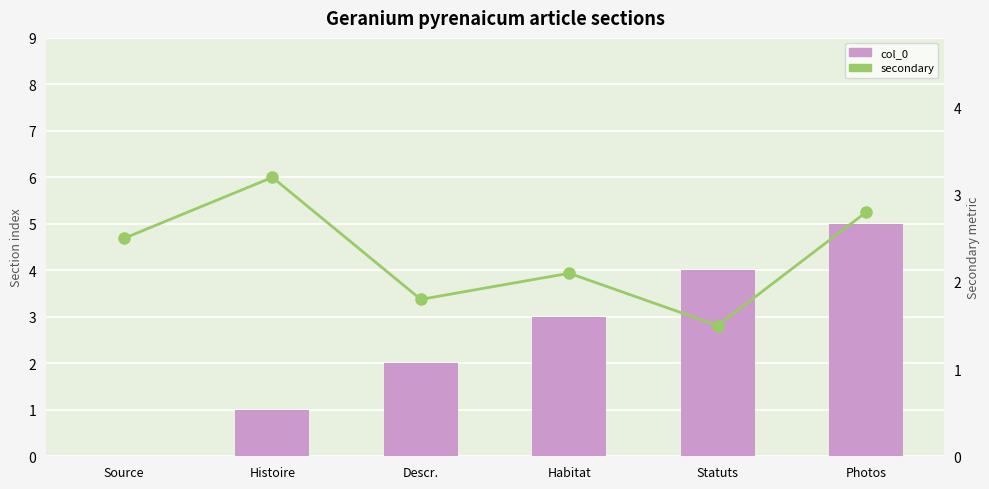

The value of col_0 at Statuts is 4.0. True or false?

True